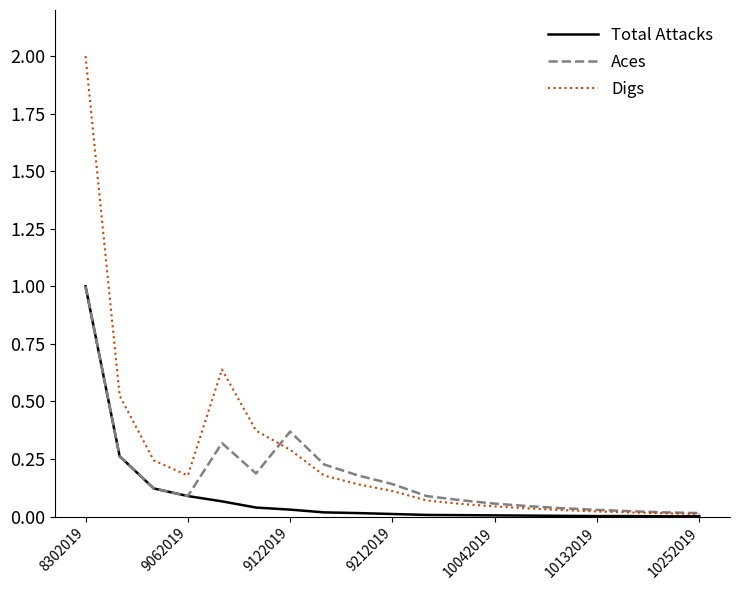

What is the maximum value for Total Attacks?

1.0